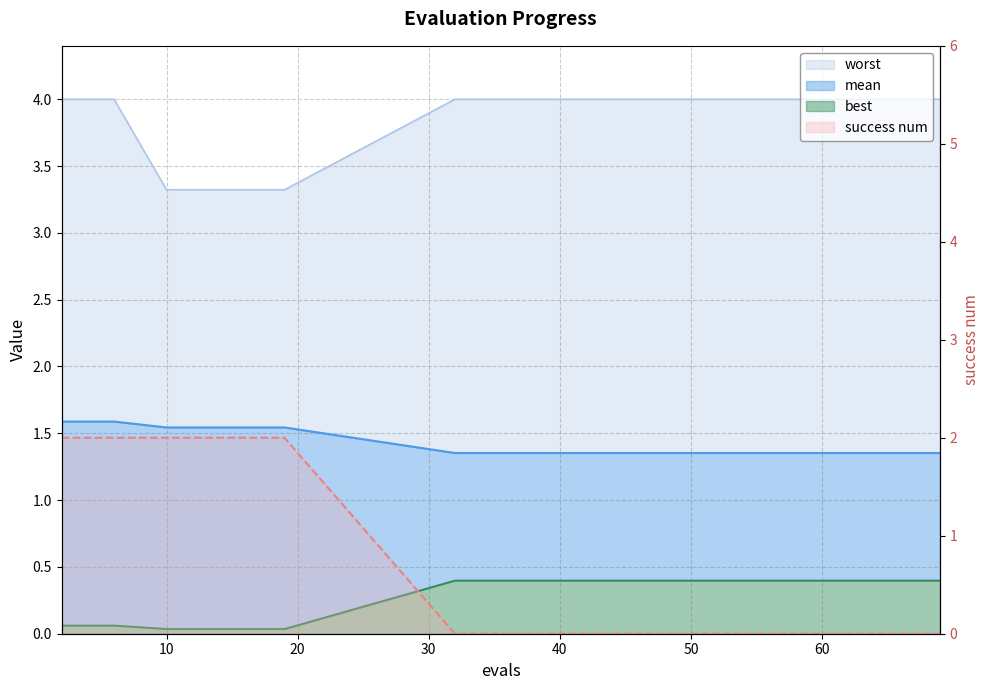

Reading left to right, list all the values displayed in this chart.

mean: 1.6	1.6	1.6	1.5	1.5	1.4	1.4	1.4	1.4	1.4	1.4	1.4	1.4	1.4	1.4
best: 0.1	0.1	0.1	0.0	0.0	0.4	0.4	0.4	0.4	0.4	0.4	0.4	0.4	0.4	0.4
worst: 4.0	4.0	4.0	3.3	3.3	4.0	4.0	4.0	4.0	4.0	4.0	4.0	4.0	4.0	4.0
success num: 2.0	2.0	2.0	2.0	2.0	0.0	0.0	0.0	0.0	0.0	0.0	0.0	0.0	0.0	0.0